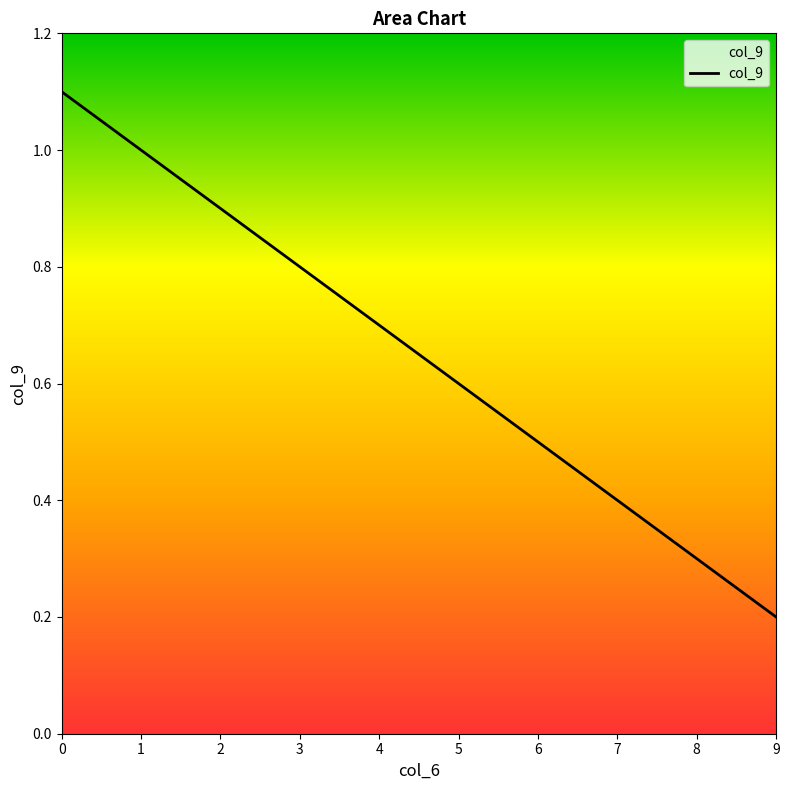

True or false: the data shows 0.4 at 0.

False